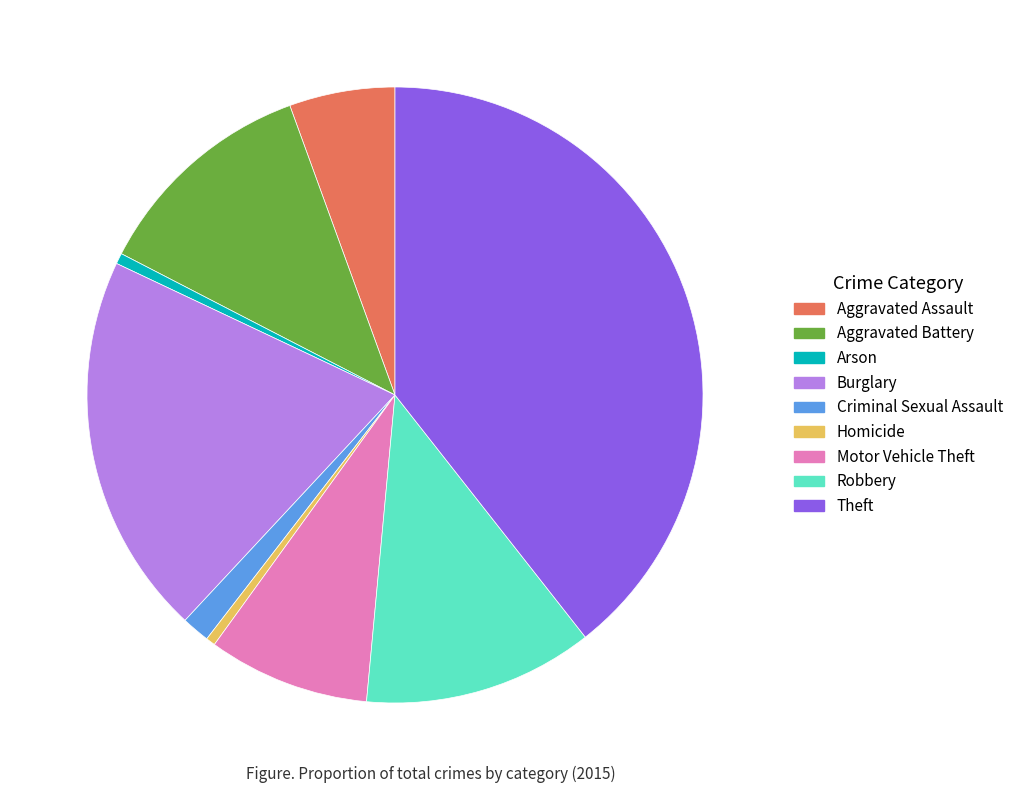

What is the largest slice in the pie chart?

Theft